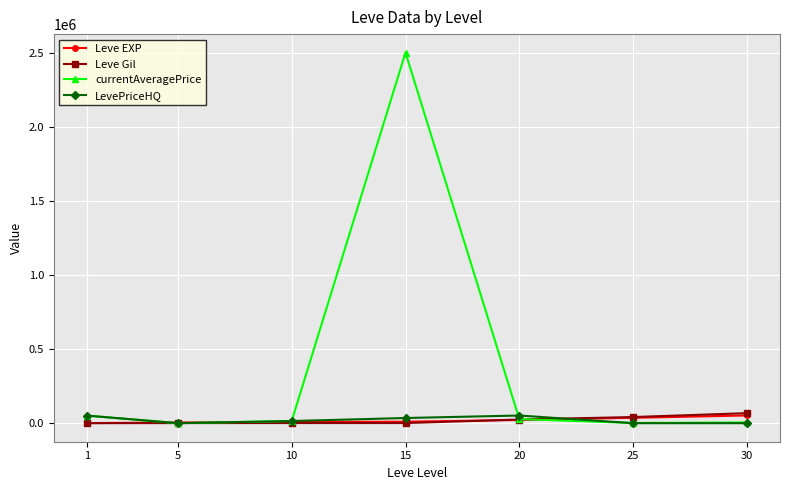

What is the average value of the currentAveragePrice series?

371519.4